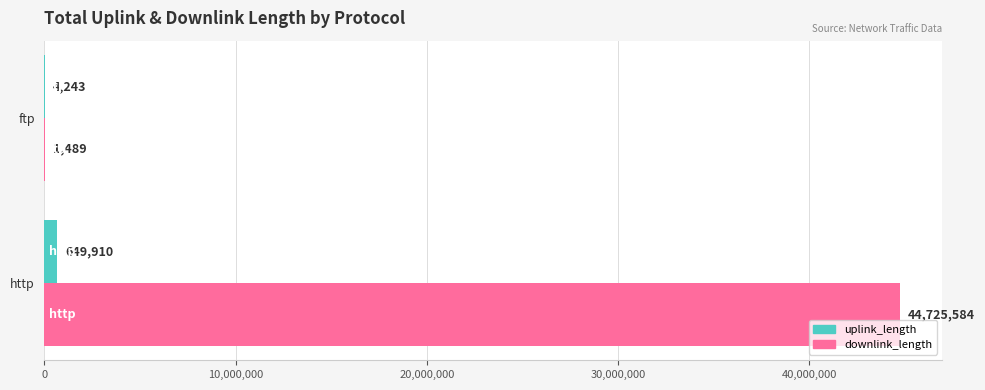

What is the total value across all series at ftp?

5732